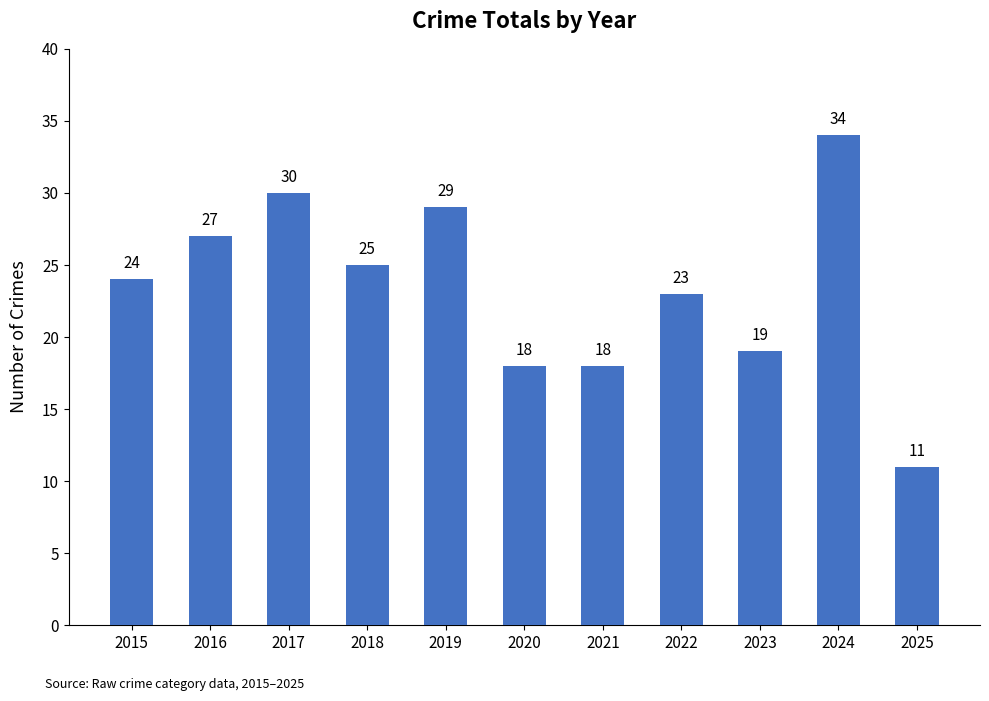

What is the smallest value displayed?

11